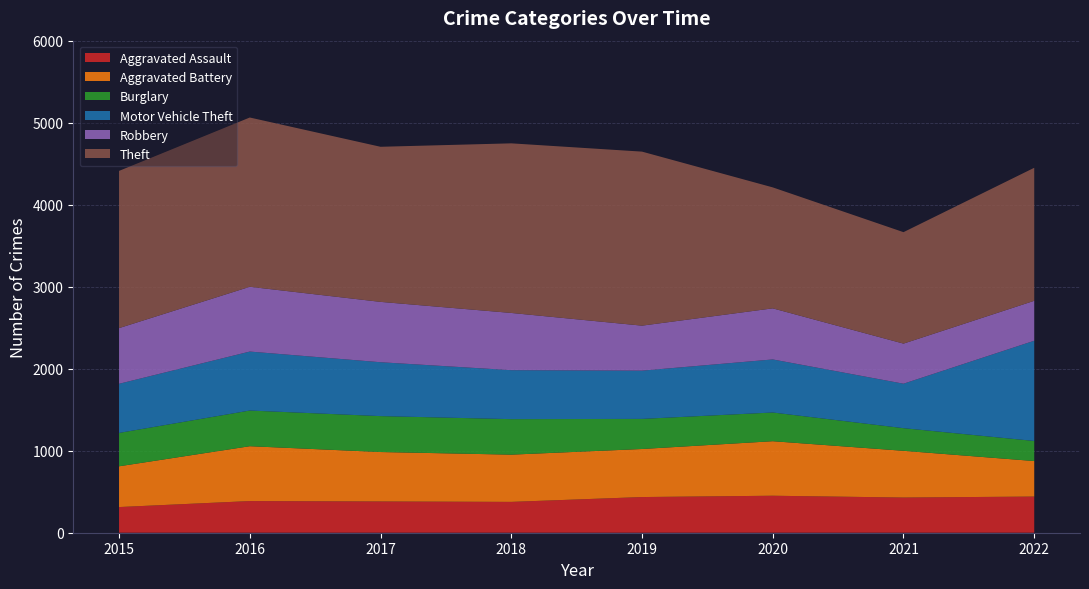

Reading left to right, extract all data points from this chart.

Aggravated Assault: 2015=313	2016=386	2017=381	2018=376	2019=435	2020=451	2021=429	2022=441
Aggravated Battery: 2015=497	2016=669	2017=603	2018=576	2019=586	2020=665	2021=570	2022=433
Burglary: 2015=407	2016=435	2017=438	2018=433	2019=367	2020=350	2021=276	2022=245
Motor Vehicle Theft: 2015=599	2016=719	2017=657	2018=597	2019=588	2020=647	2021=542	2022=1222
Robbery: 2015=679	2016=790	2017=736	2018=698	2019=549	2020=623	2021=489	2022=487
Theft: 2015=1917	2016=2064	2017=1891	2018=2068	2019=2122	2020=1475	2021=1359	2022=1622